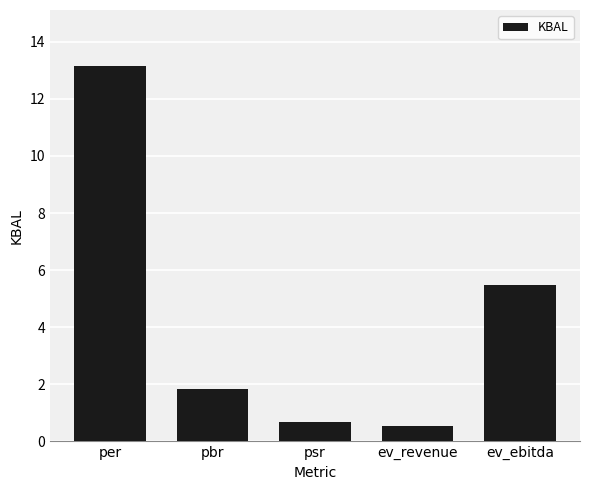

How many series are shown in this chart?

1